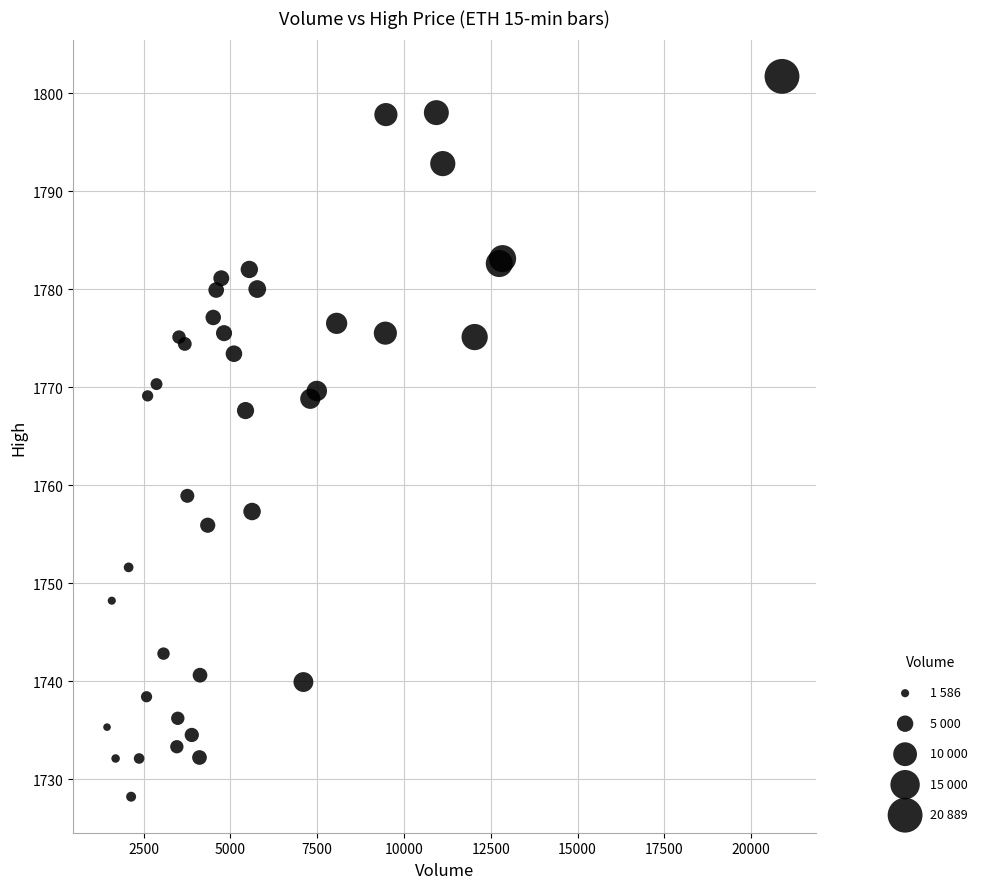

What Y value in the scatter plot is closest to 1764?

1767.6